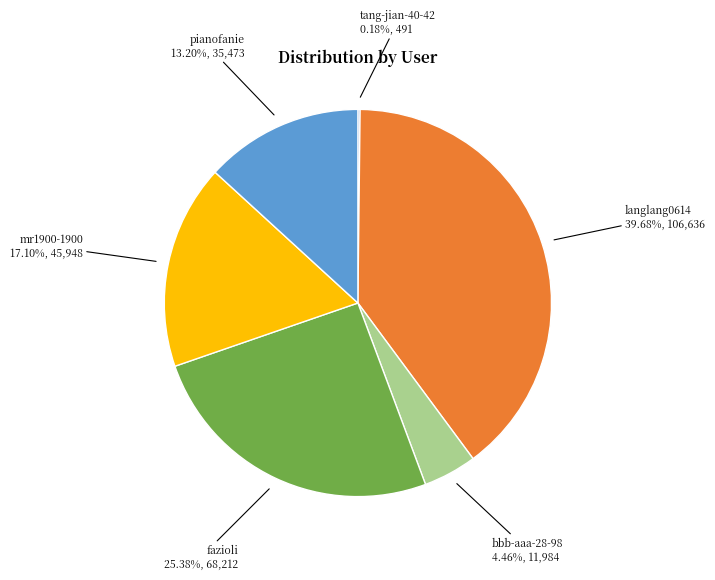

Does fazioli account for over 50% of the chart?

No